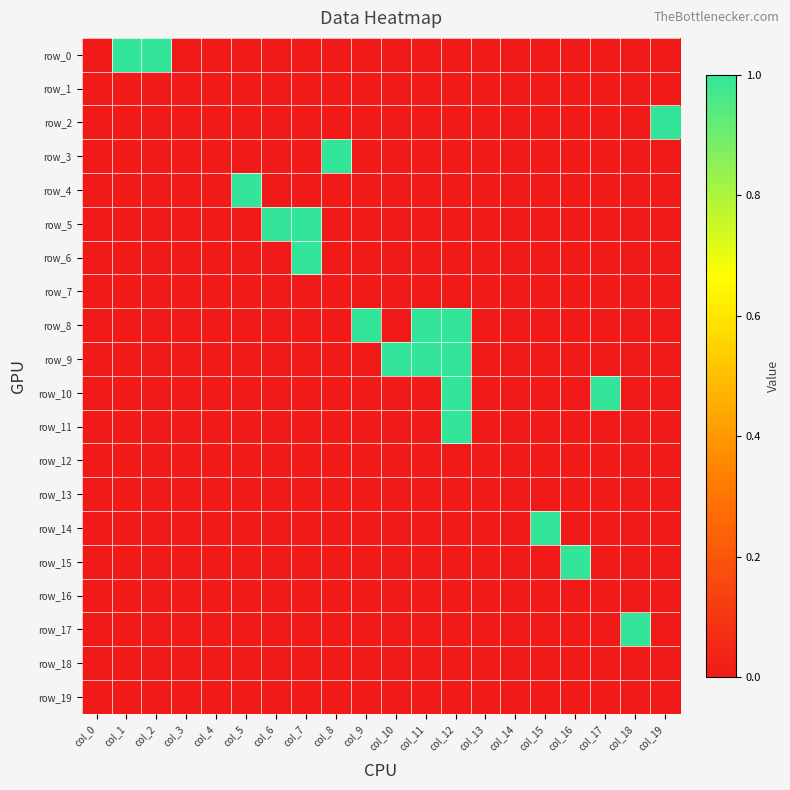

At which category does the chart reach its peak across all series?

col_1